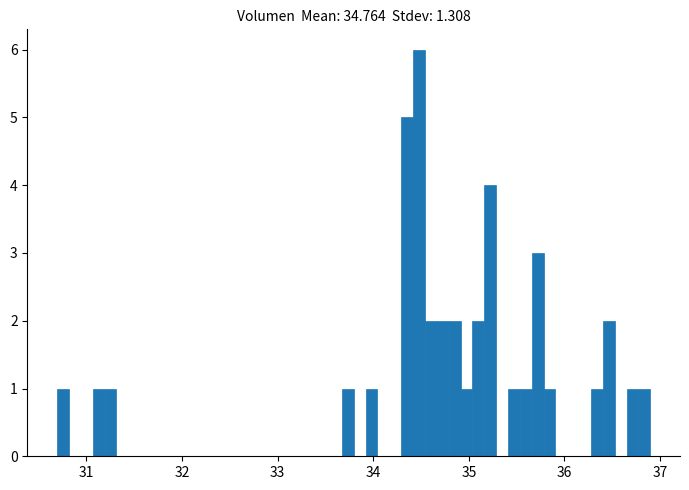

Around what value on the x-axis is the tallest bar? Give the approximate position of its centre, as read against the axis.

34.5